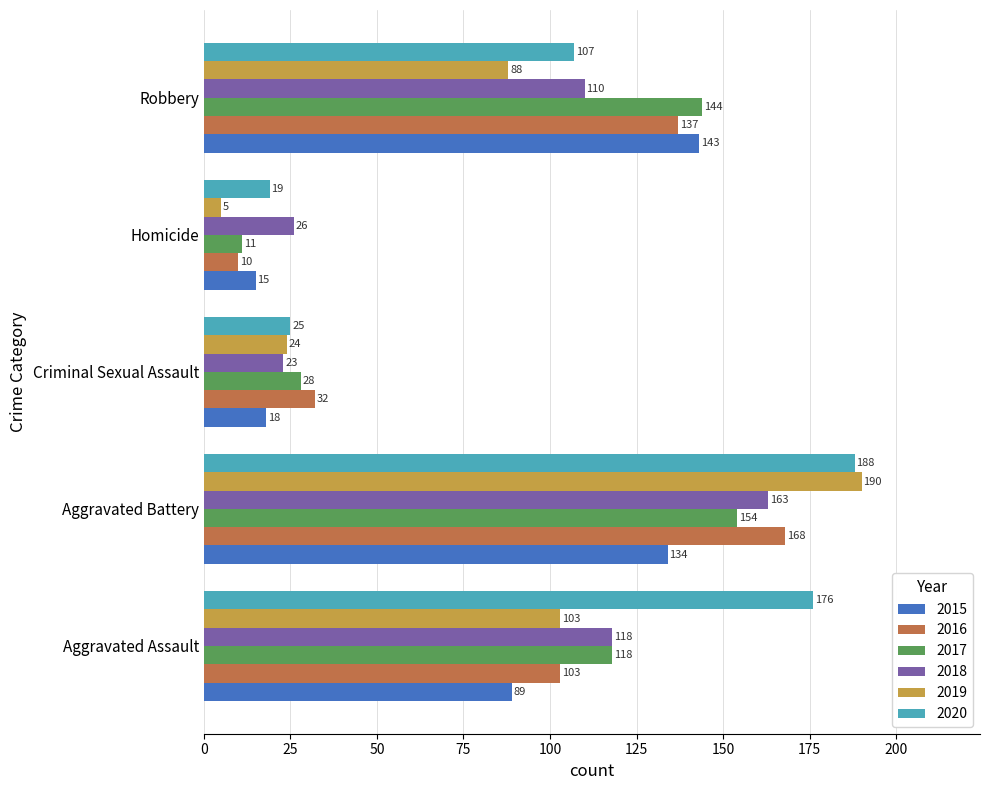

At how many categories does at least one series exceed 188?

1